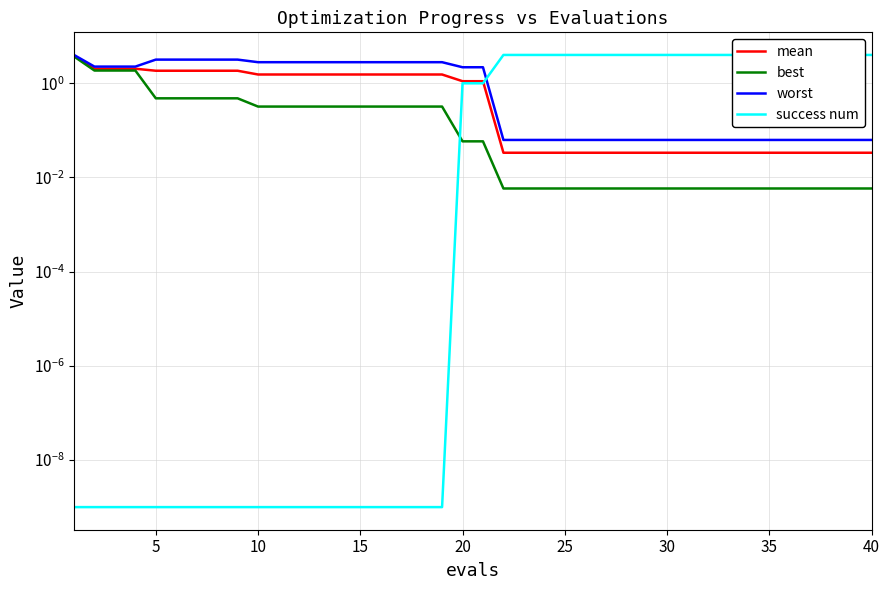

Reading left to right, extract all data points from this chart.

mean: 3.8	2.0	2.0	2.0	1.8	1.8	1.8	1.8	1.8	1.5	1.5	1.5	1.5	1.5	1.5	1.5	1.5	1.5	1.5	1.1	1.1	0.0	0.0	0.0	0.0	0.0	0.0	0.0	0.0	0.0	0.0	0.0	0.0	0.0	0.0	0.0	0.0	0.0	0.0	0.0
best: 3.7	1.9	1.9	1.9	0.5	0.5	0.5	0.5	0.5	0.3	0.3	0.3	0.3	0.3	0.3	0.3	0.3	0.3	0.3	0.1	0.1	0.0	0.0	0.0	0.0	0.0	0.0	0.0	0.0	0.0	0.0	0.0	0.0	0.0	0.0	0.0	0.0	0.0	0.0	0.0
worst: 4.0	2.3	2.3	2.3	3.2	3.2	3.2	3.2	3.2	2.8	2.8	2.8	2.8	2.8	2.8	2.8	2.8	2.8	2.8	2.2	2.2	0.1	0.1	0.1	0.1	0.1	0.1	0.1	0.1	0.1	0.1	0.1	0.1	0.1	0.1	0.1	0.1	0.1	0.1	0.1
success num: 0.0	0.0	0.0	0.0	0.0	0.0	0.0	0.0	0.0	0.0	0.0	0.0	0.0	0.0	0.0	0.0	0.0	0.0	0.0	1.0	1.0	4.0	4.0	4.0	4.0	4.0	4.0	4.0	4.0	4.0	4.0	4.0	4.0	4.0	4.0	4.0	4.0	4.0	4.0	4.0